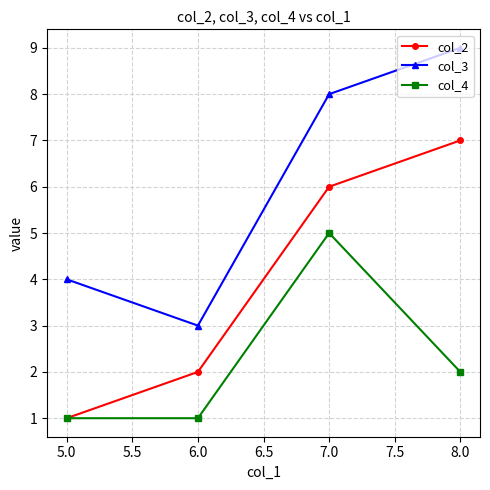

What is the difference between the maximum and minimum values in the col_3 series?

6